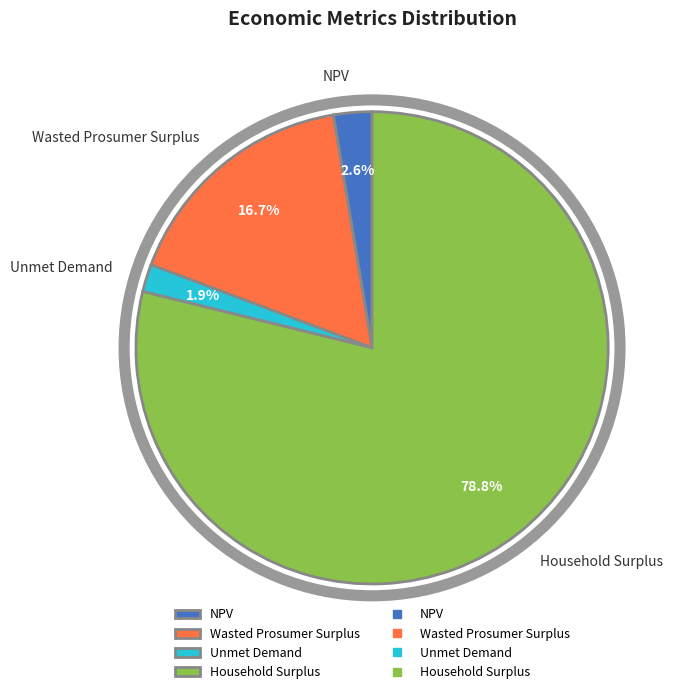

What is the smallest slice in the pie chart?

Unmet Demand